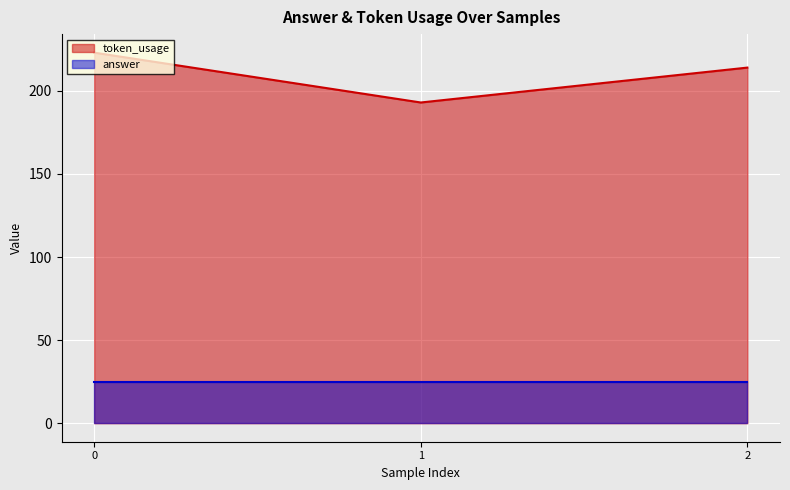

List the labels in order of value, largest first.

0, 2, 1